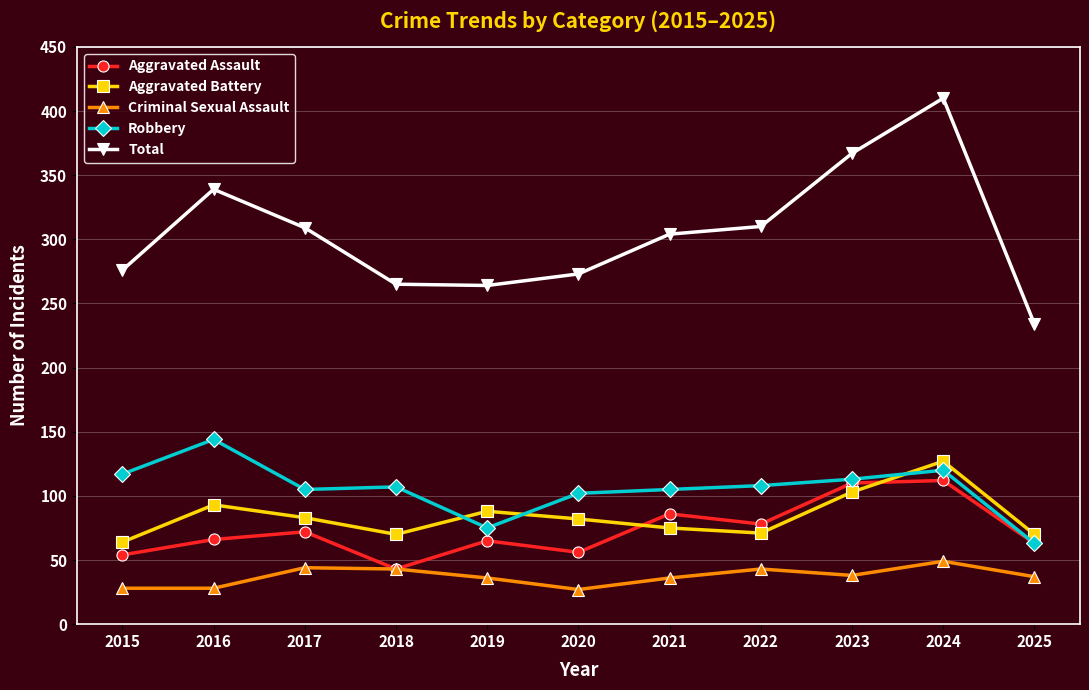

Which series has the widest spread of values?

Total